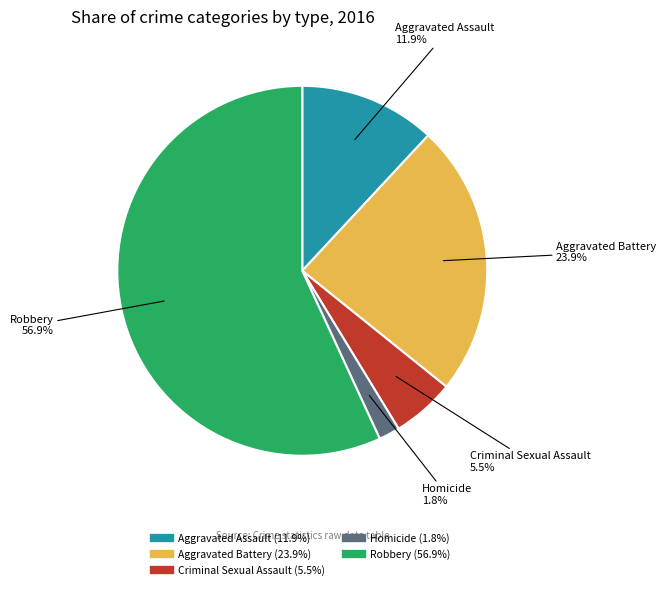

Combined, do Robbery and Aggravated Assault account for over 50%?

Yes